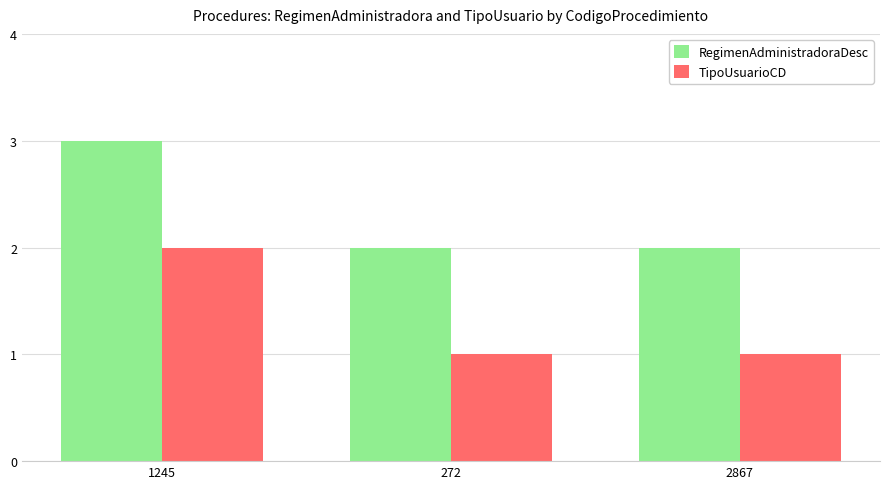

Is it true that TipoUsuarioCD equals 1 at 2867?

True